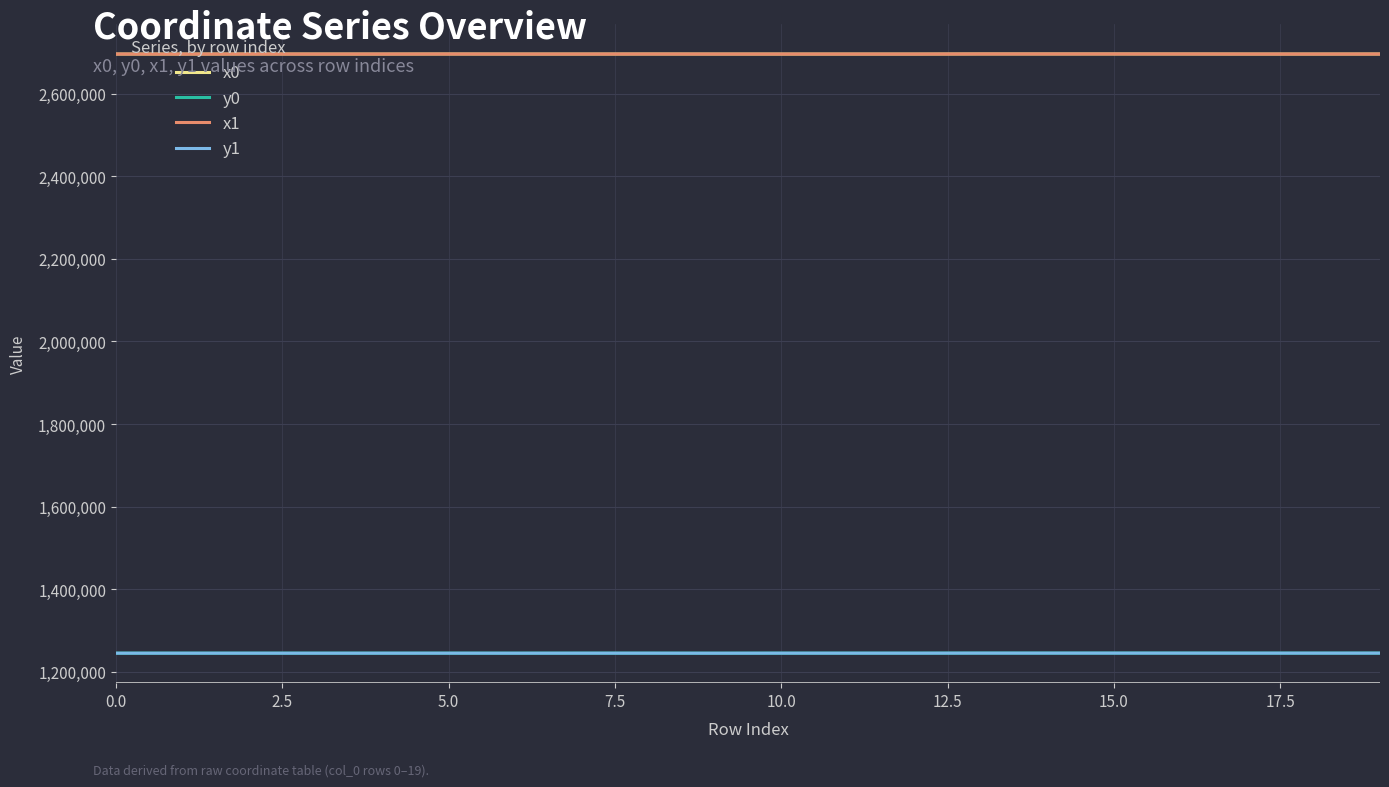

What is the minimum value shown in the chart?

1244868.4